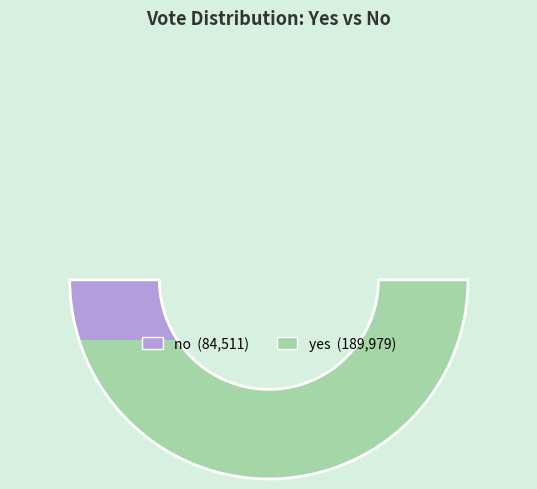

Rank the categories by value from highest to lowest.

yes, no